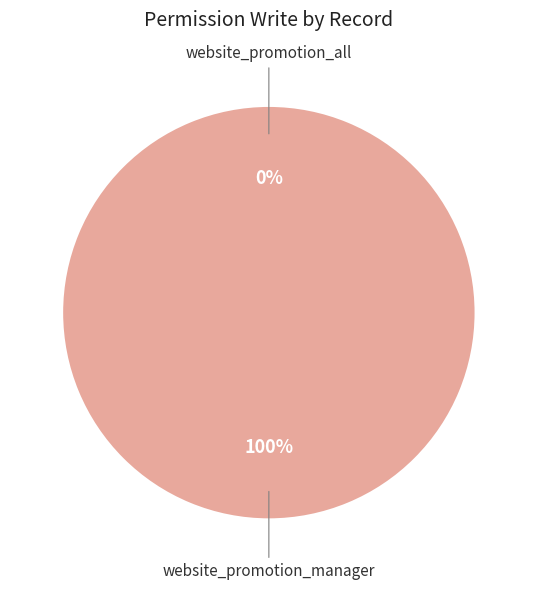

Rank the categories by value from highest to lowest.

website_promotion_manager, website_promotion_all